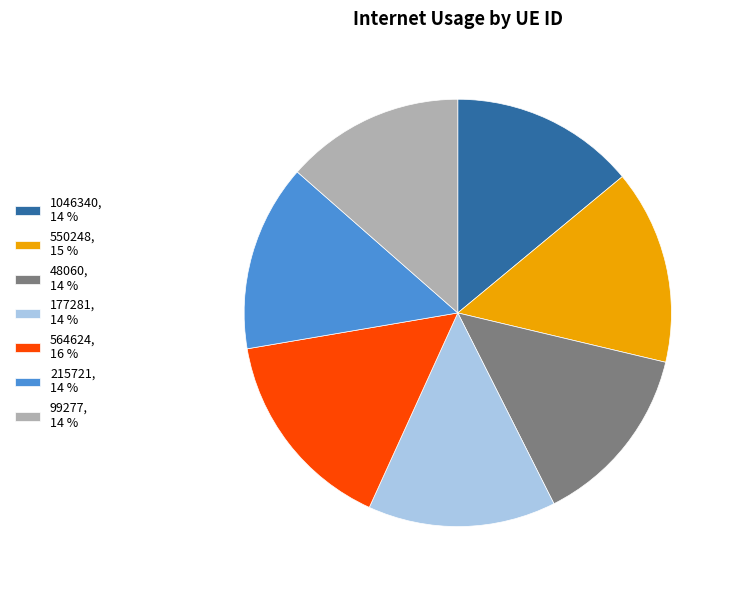

Is there a majority slice in this chart?

No